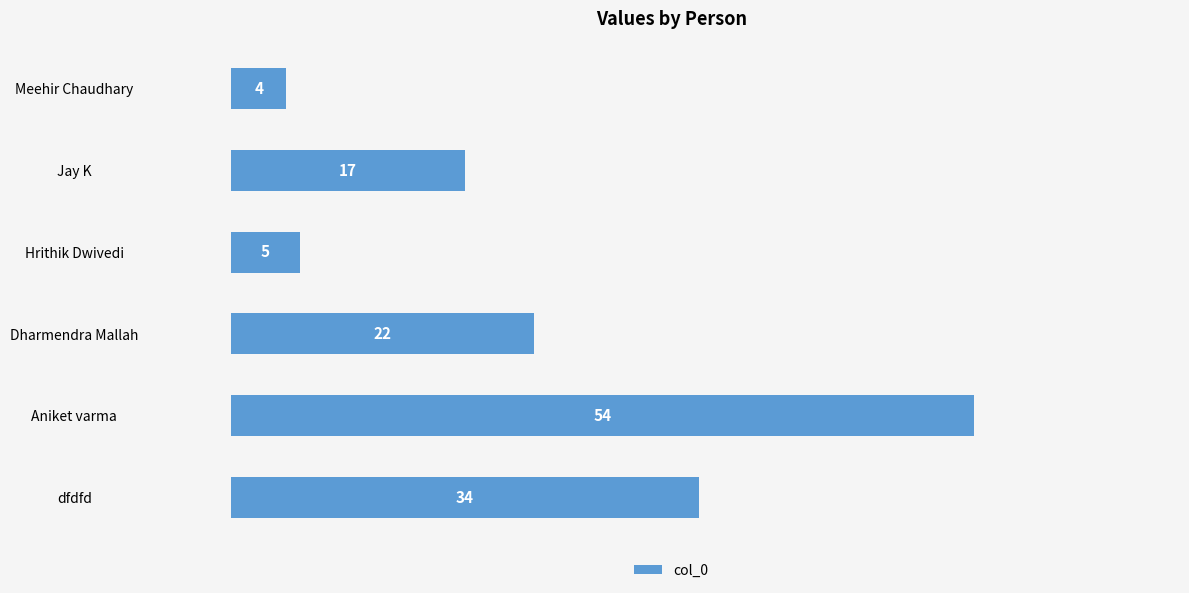

How many data points are less than 22?

3